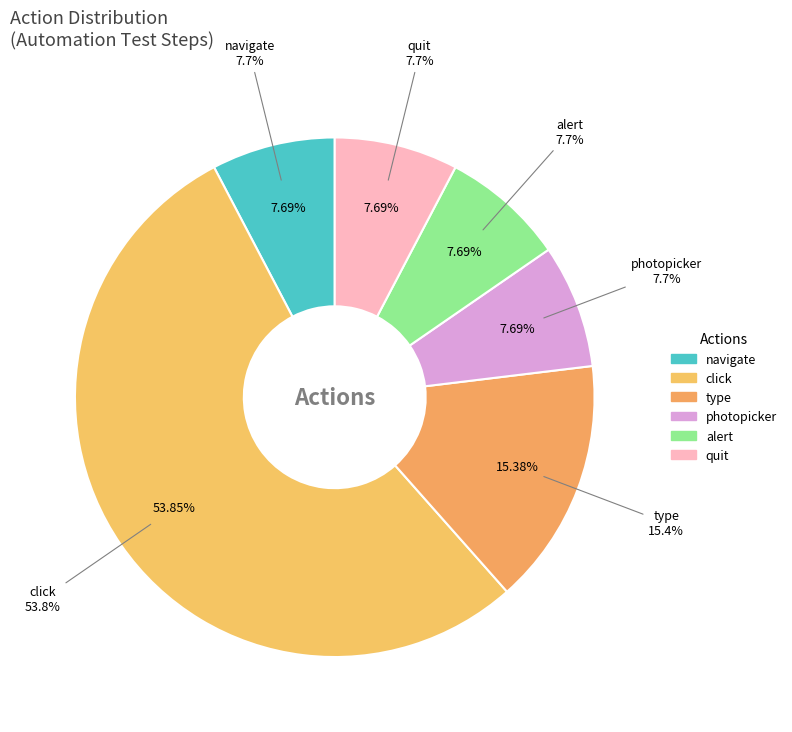

How many segments does this pie chart have?

6